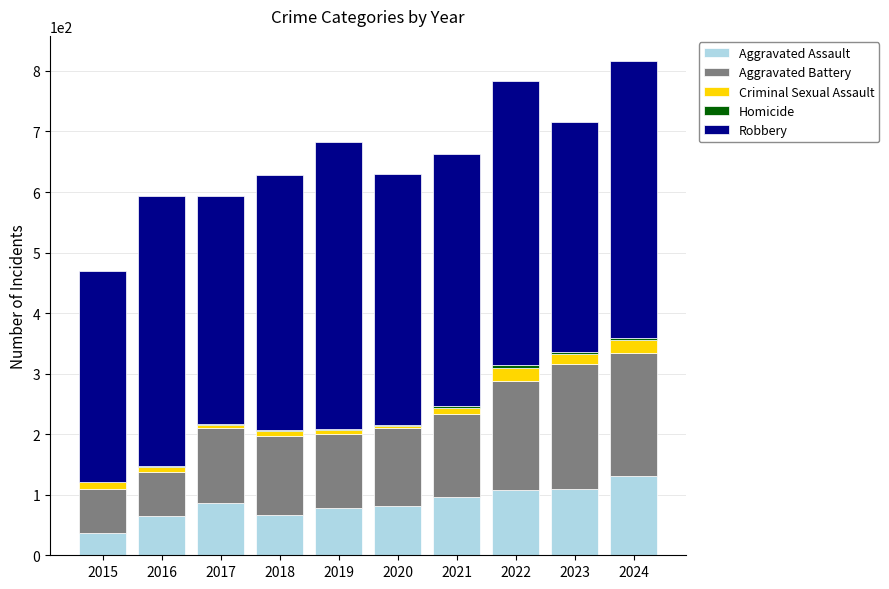

The Aggravated Assault series shows 43 at 2024. True or false?

False